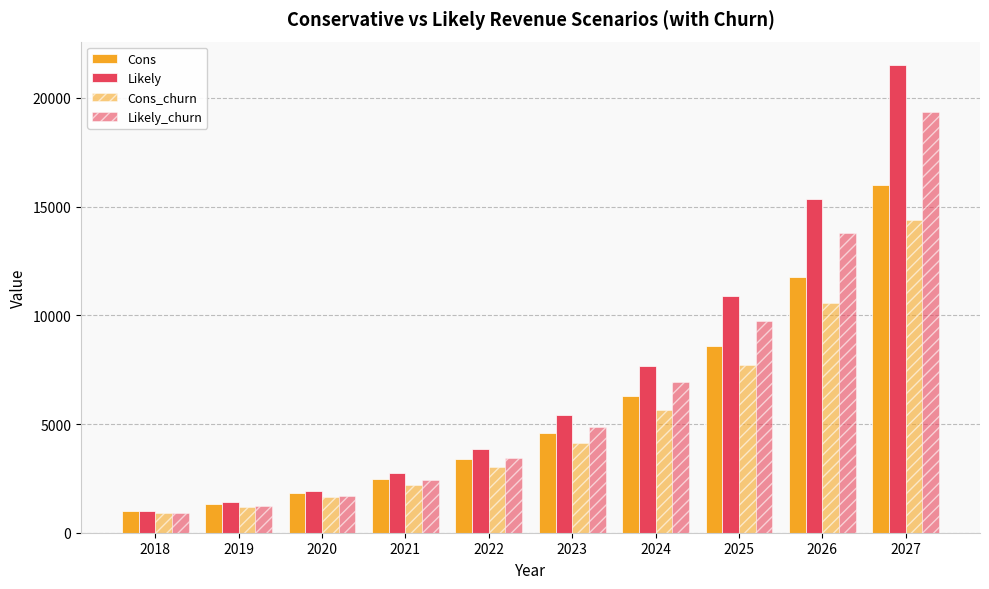

Is the value of Cons at 2020 greater than the value of Likely at 2022?

No